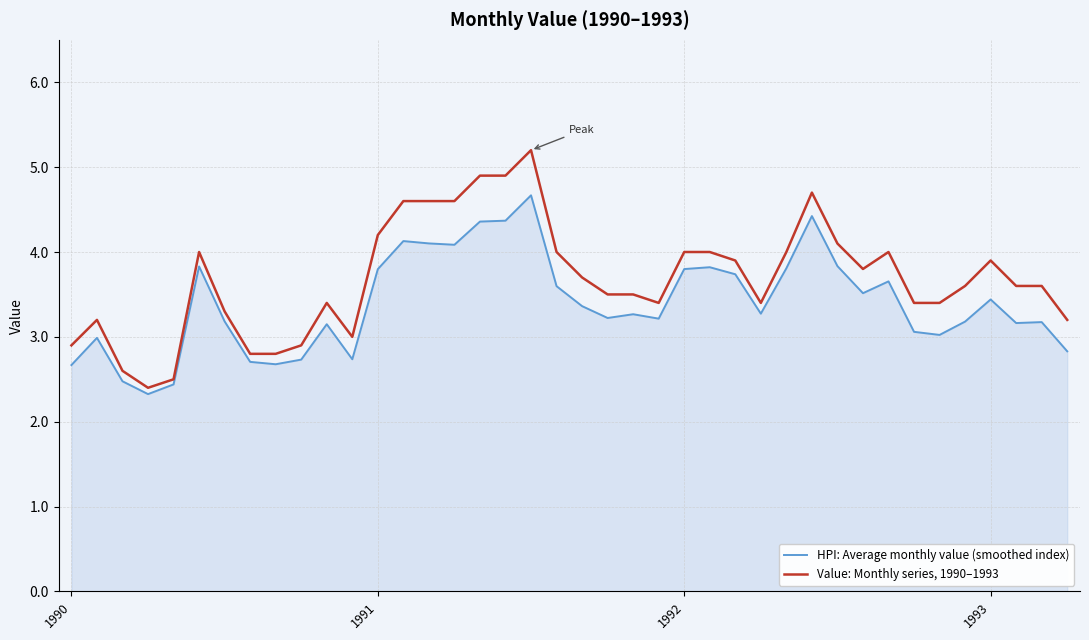

Rank the series by their maximum value, from lowest to highest.

HPI: Average monthly value (smoothed index), Value: Monthly series, 1990–1993